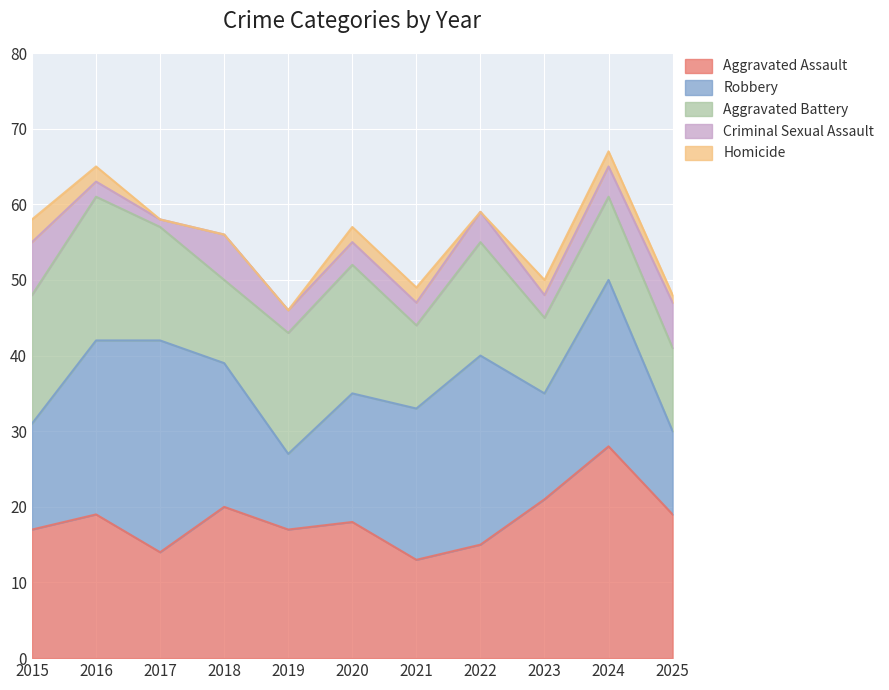

How many lines are shown in the chart?

5